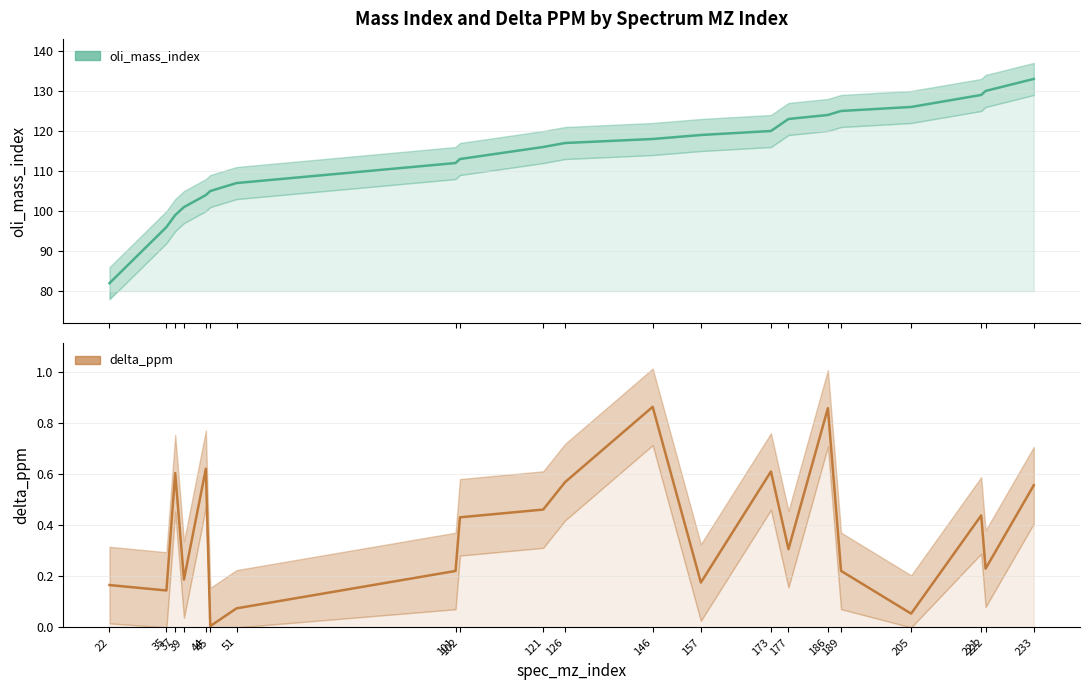

How many lines are shown in the chart?

2